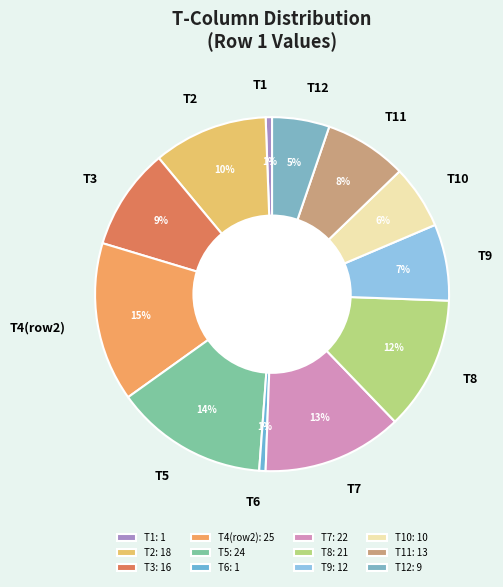

True or false: T9 accounts for 1% of the total.

False